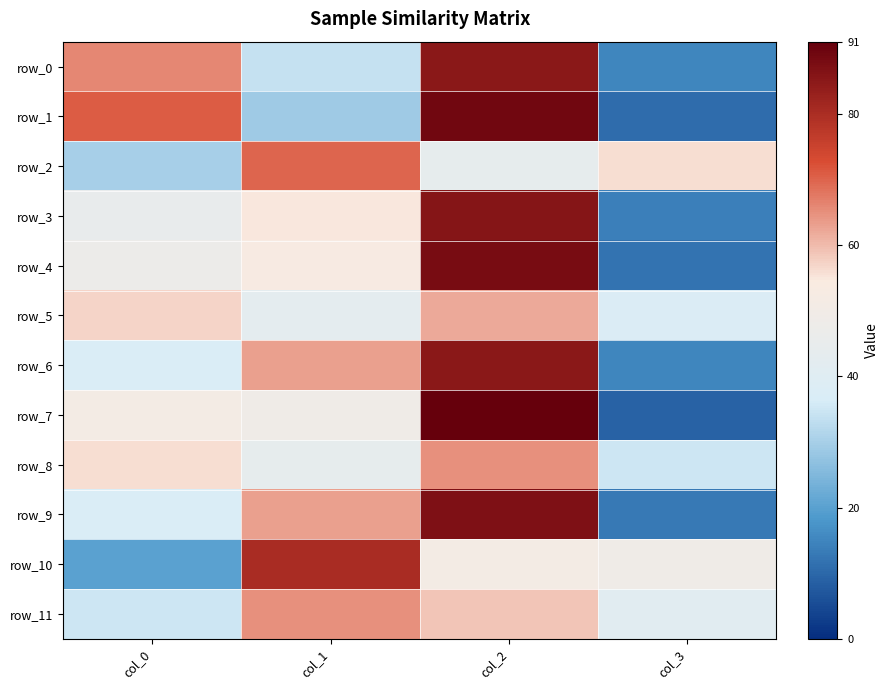

At which label does row_0 first exceed 66?

col_2